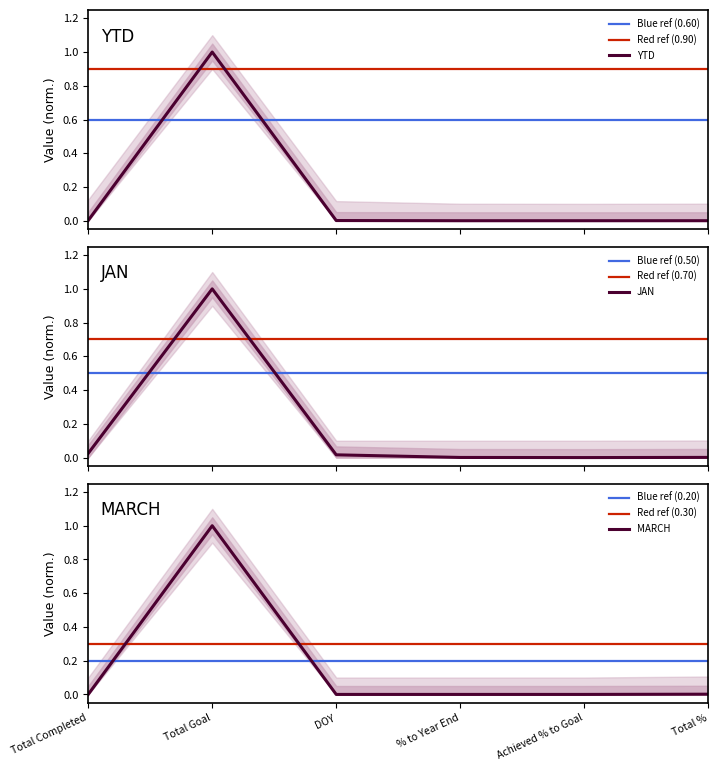

At which category is the sum across all series the highest?

Total Goal